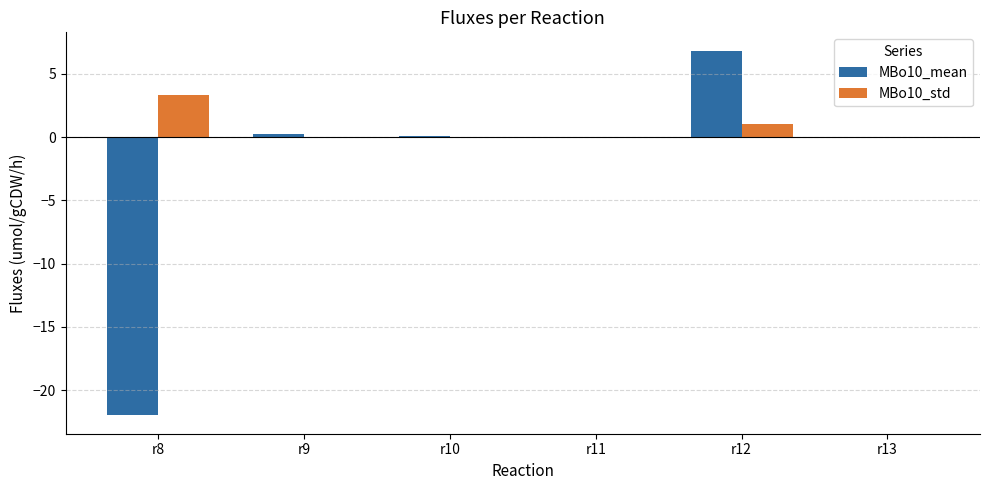

True or false: MBo10_std has a value of 3.3 at r8.

True